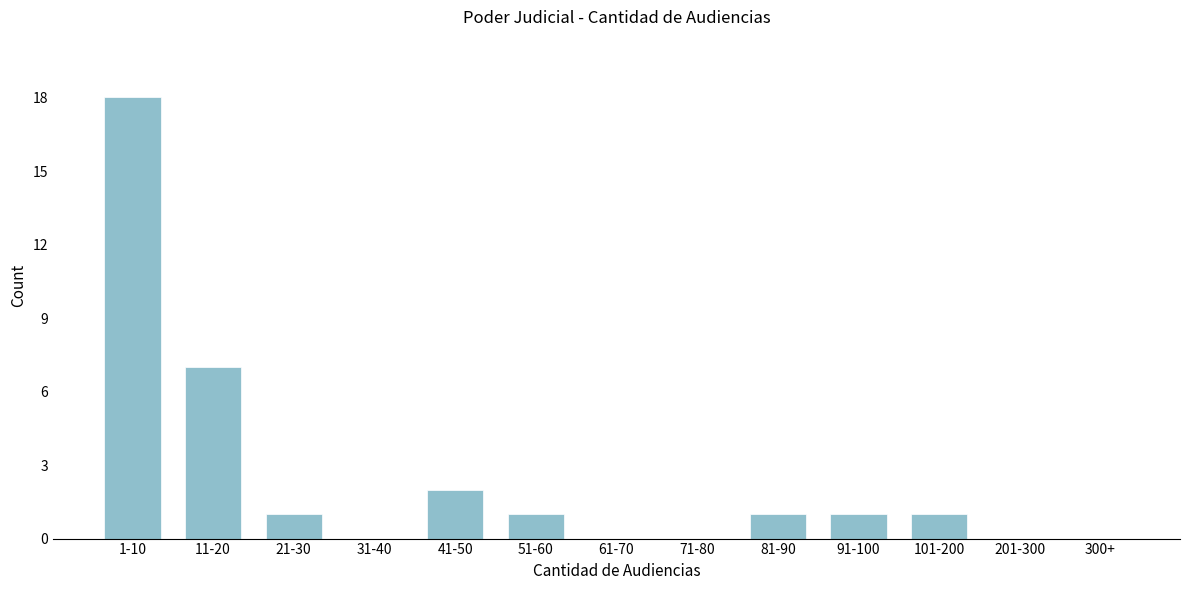

Reading left to right, transcribe all the data shown in this chart.

1-10=18	11-20=7	21-30=1	31-40=0	41-50=2	51-60=1	61-70=0	71-80=0	81-90=1	91-100=1	101-200=1	201-300=0	300+=0